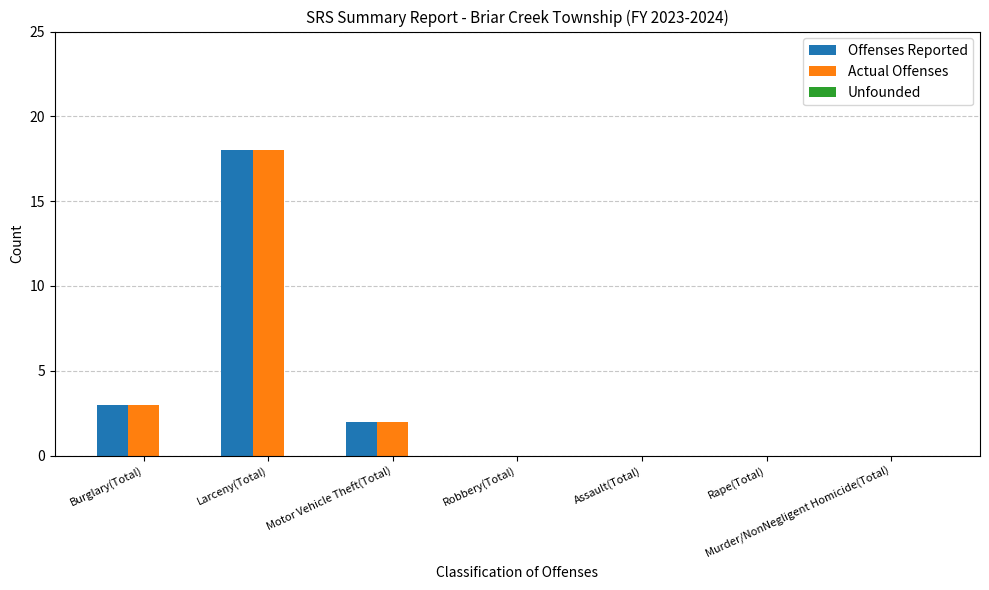

At which label is Actual Offenses closest to 9?

Burglary(Total)